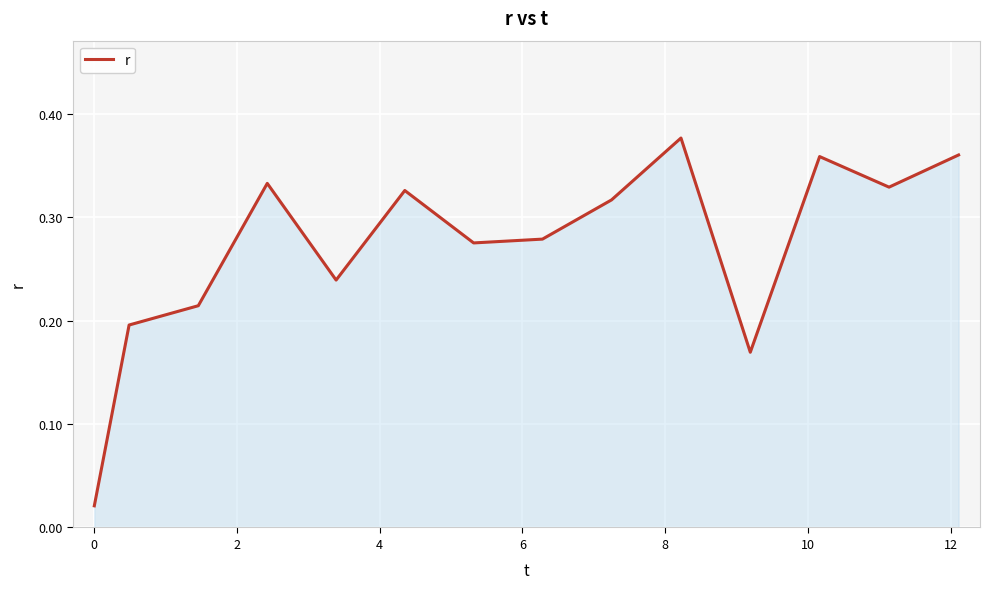

What is the difference between the second highest and minimum values?

0.3